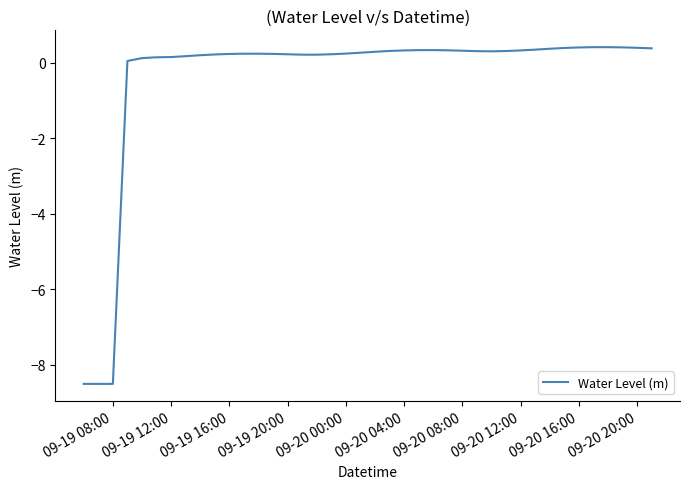

What is the greatest value displayed?

0.4